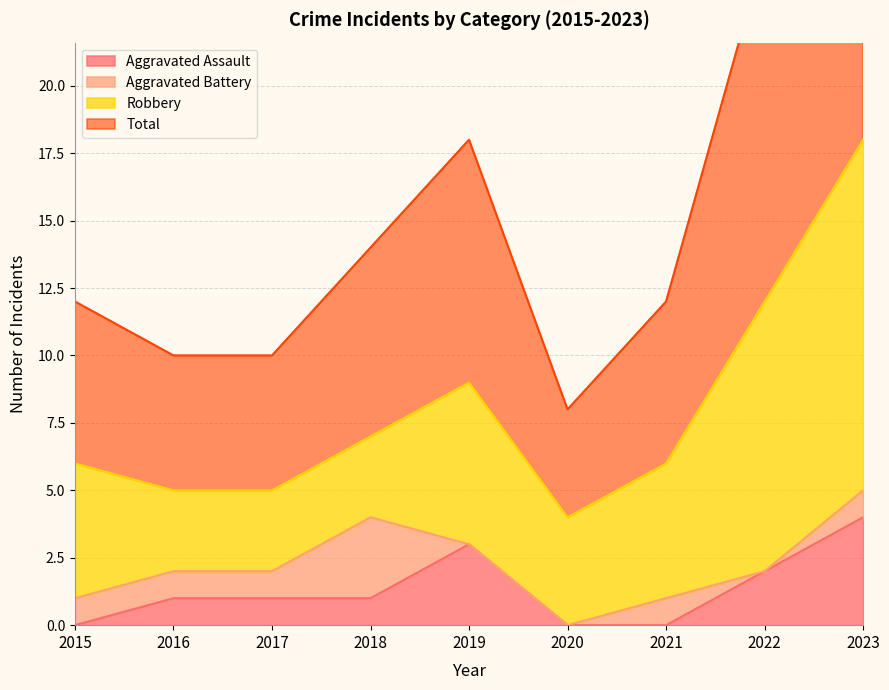

List the labels in order of Aggravated Assault value, smallest first.

2015, 2020, 2021, 2016, 2017, 2018, 2022, 2019, 2023